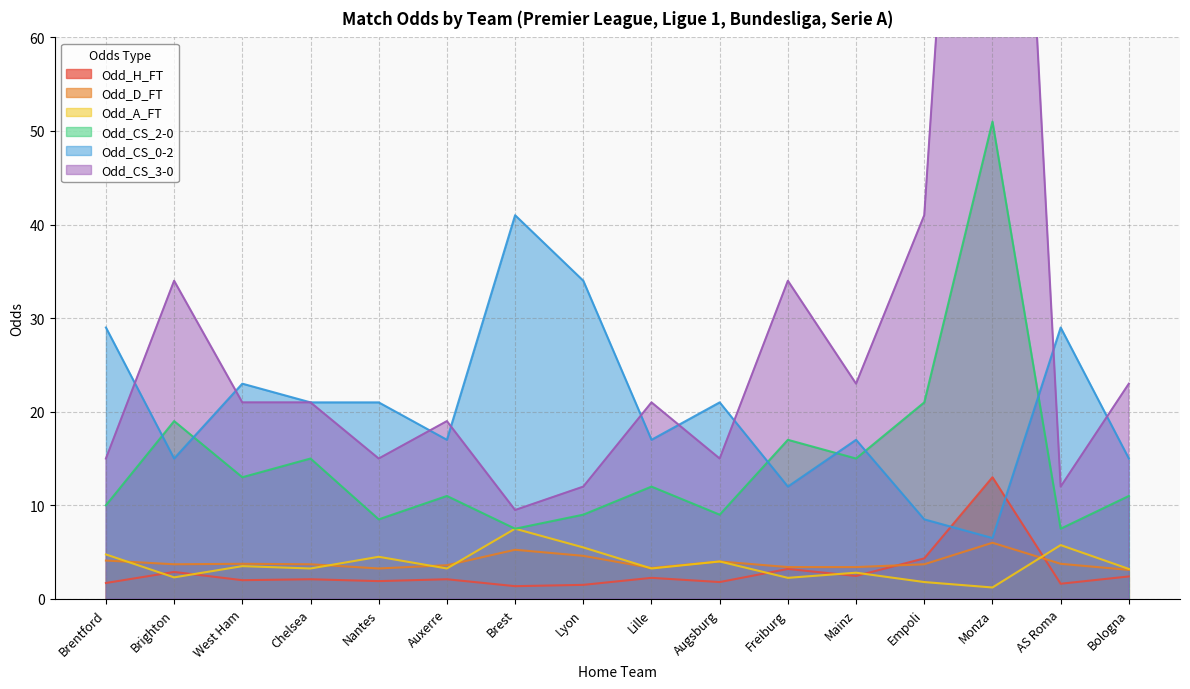

True or false: Odd_CS_3-0 has a value of 28.8 at Lille.

False